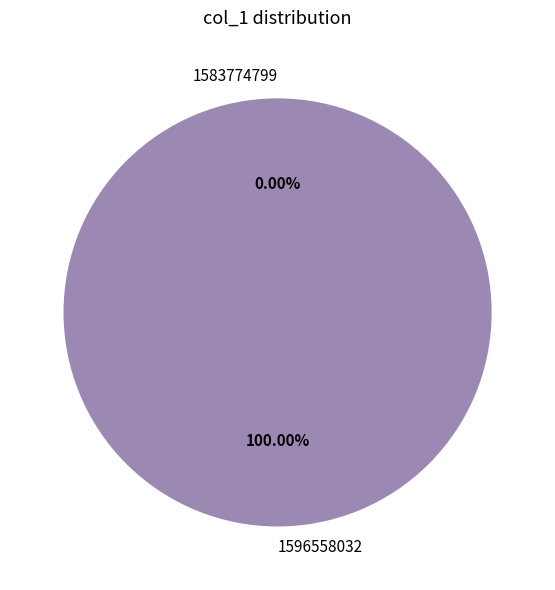

Which category has the smallest portion of the pie?

1583774799